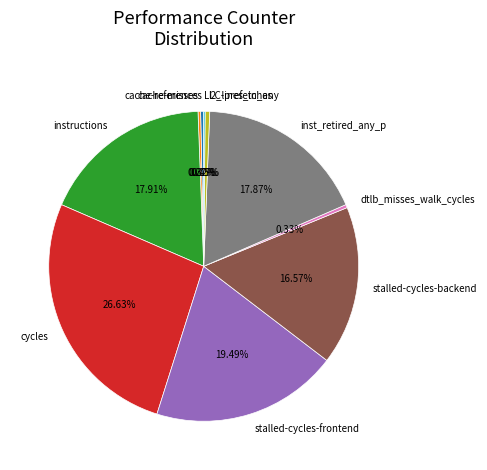

The dtlb_misses_walk_cycles slice represents 0% of the pie. True or false?

True